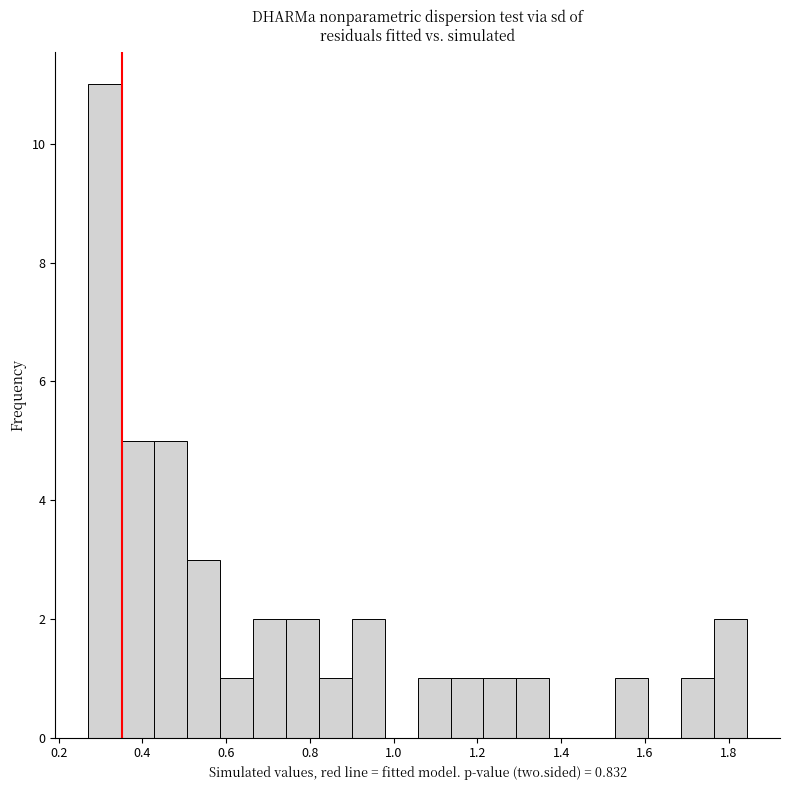

Read against the x-axis, roughly where is the centre of the tallest bar?

0.30